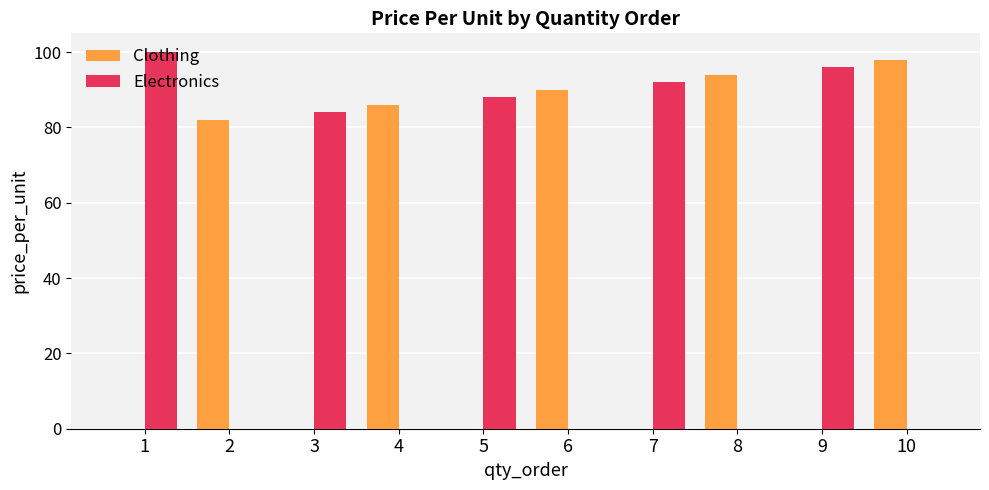

Count the number of data series in this chart.

2